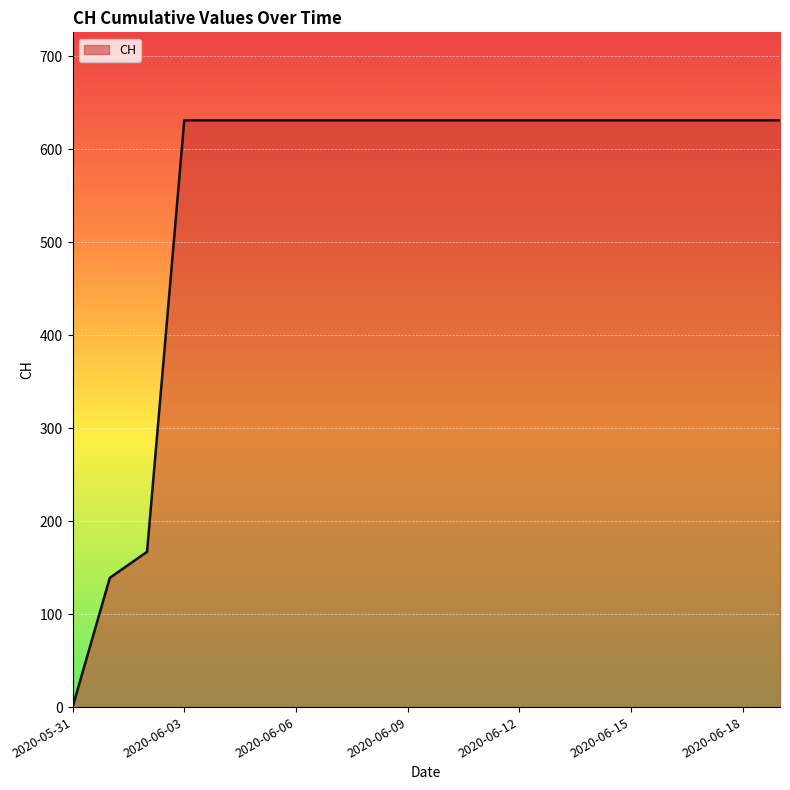

How many positive values are there?

19